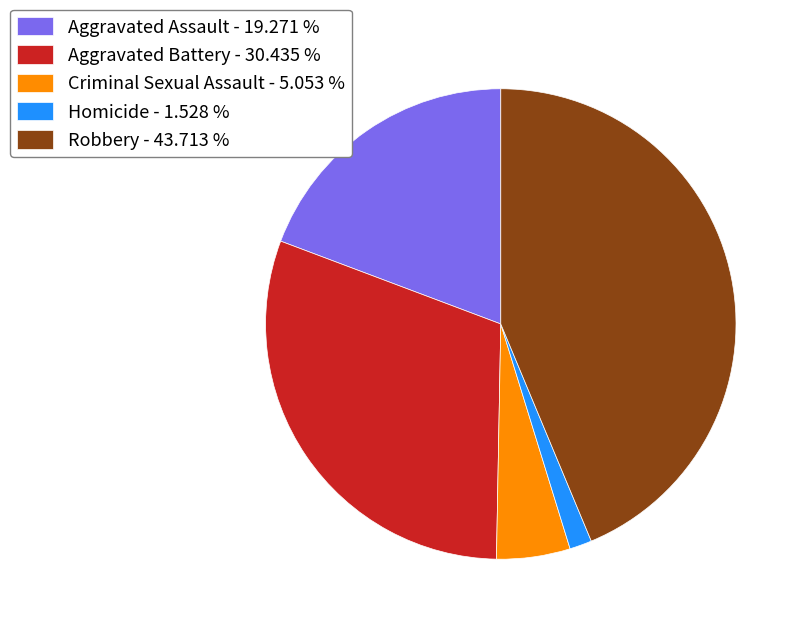

Which has a higher value, Robbery - 43.713 % or Aggravated Battery - 30.435 %?

Robbery - 43.713 %